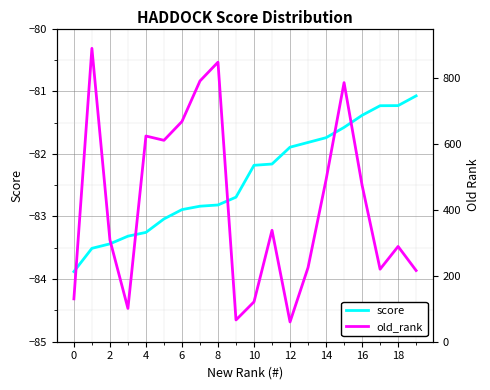

What is the difference between the maximum and second lowest values in the score series?

2.4